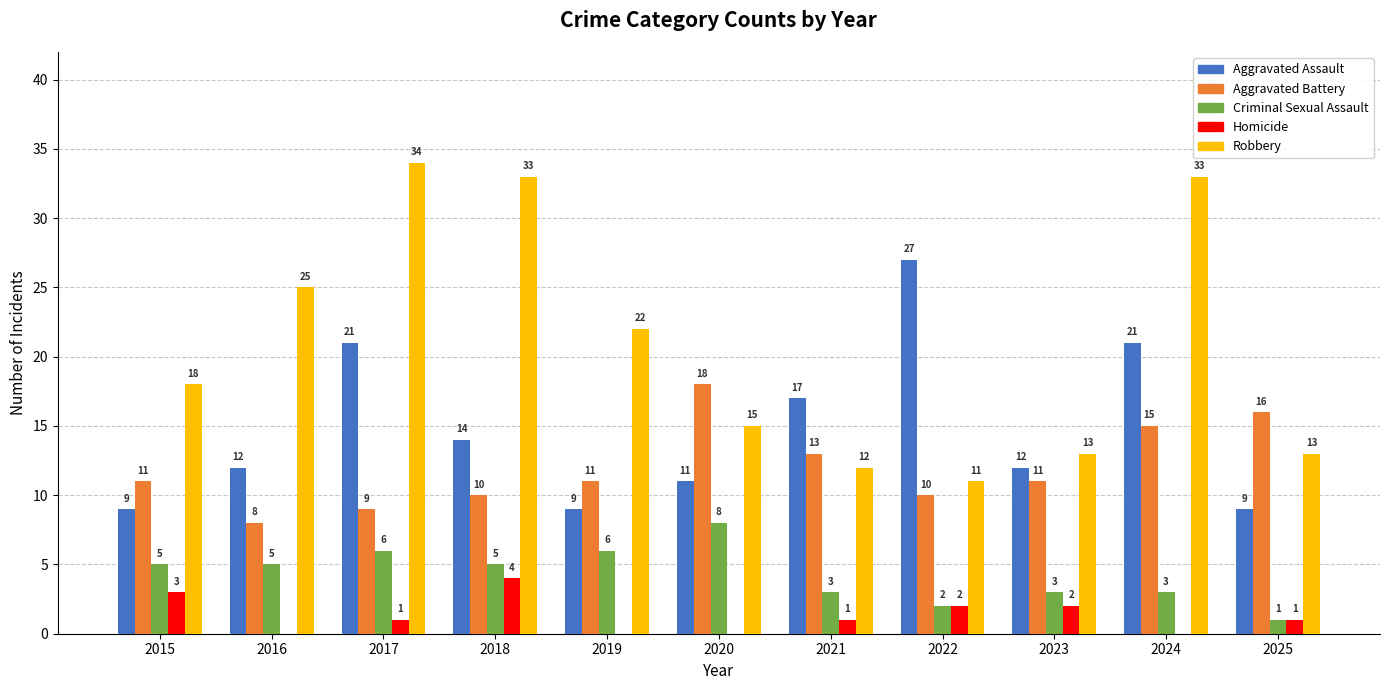

Which series has the largest total across all categories?

Robbery